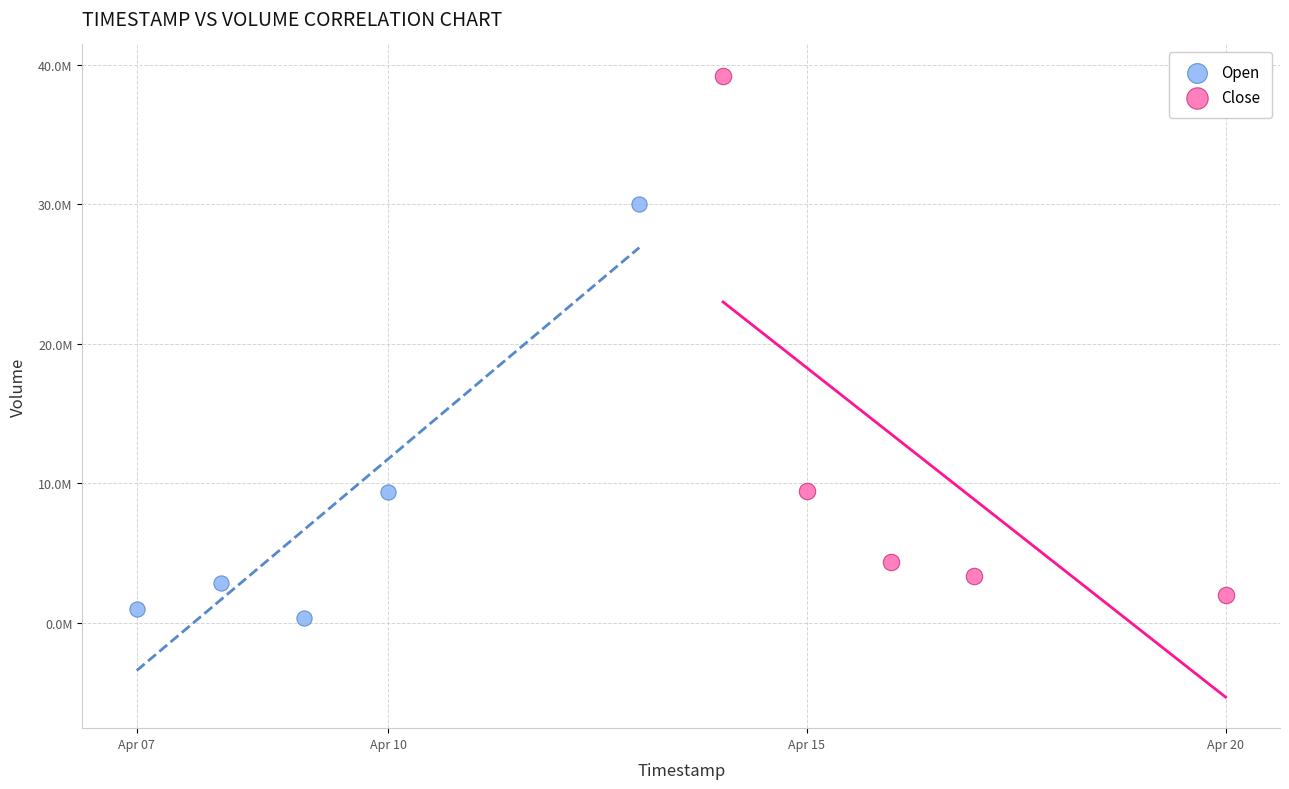

Which series reaches the maximum Y coordinate?

Close